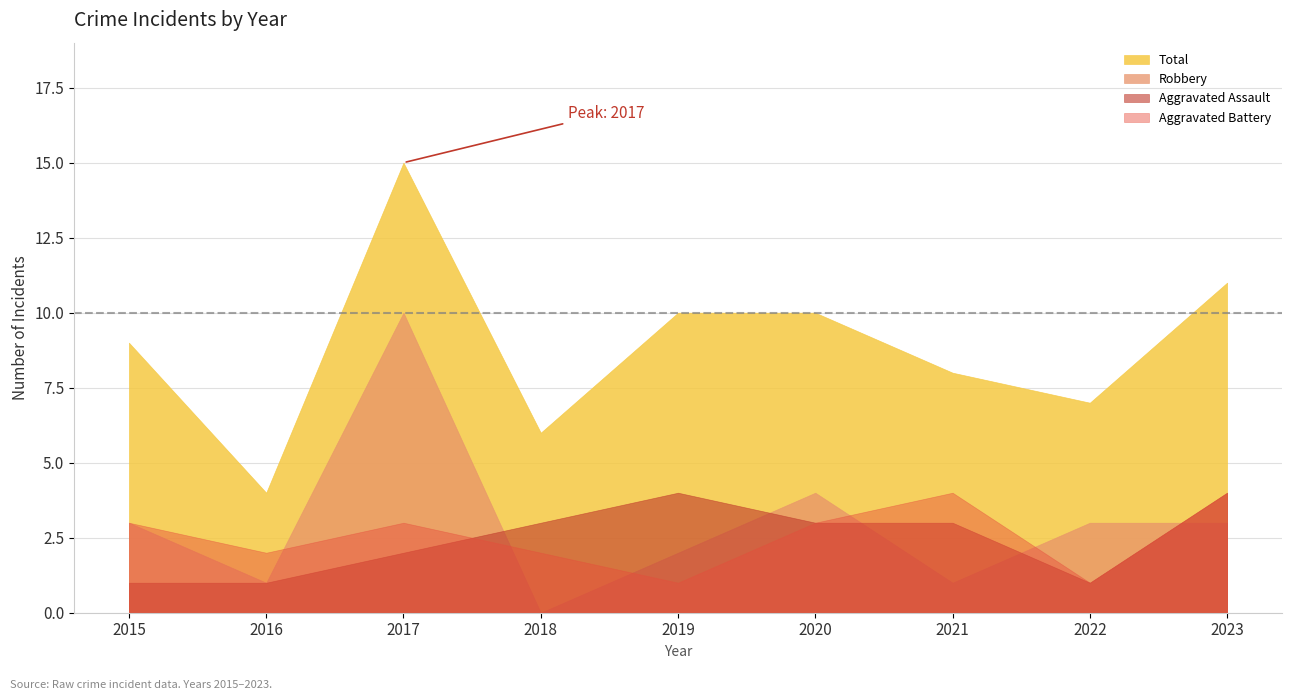

The value of Aggravated Battery at 2019 is 0. True or false?

False